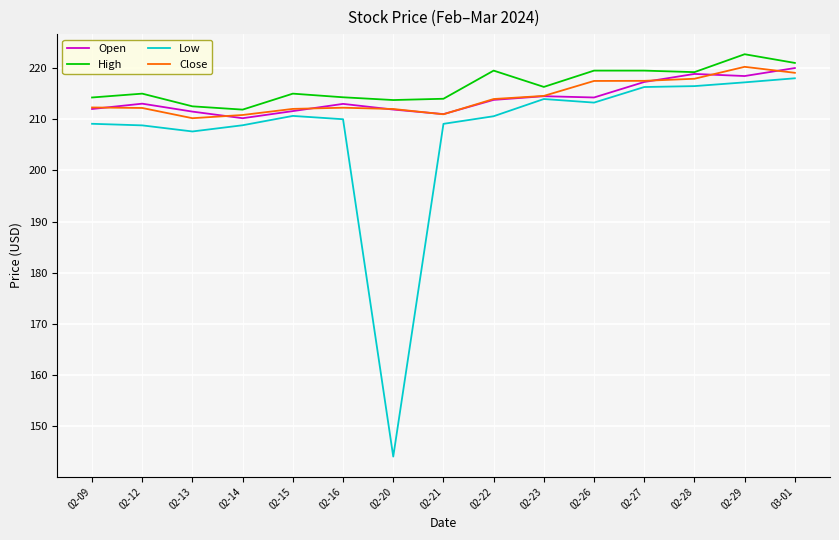

What position from the right is 02-09?

15